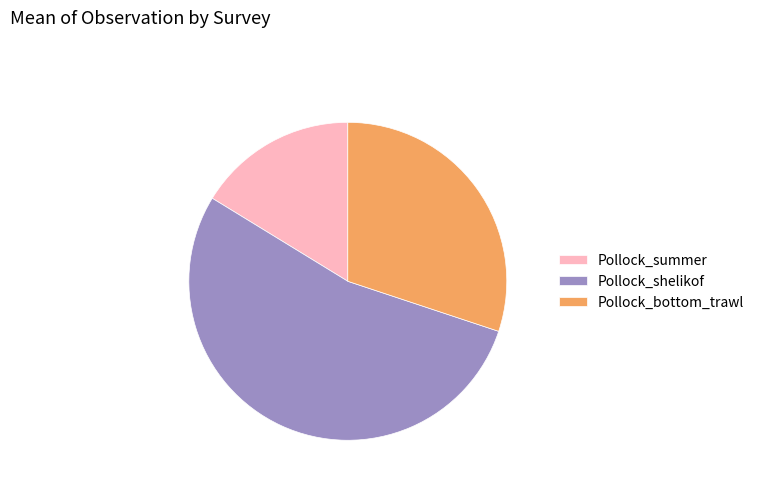

True or false: Pollock_shelikof accounts for 66% of the total.

False